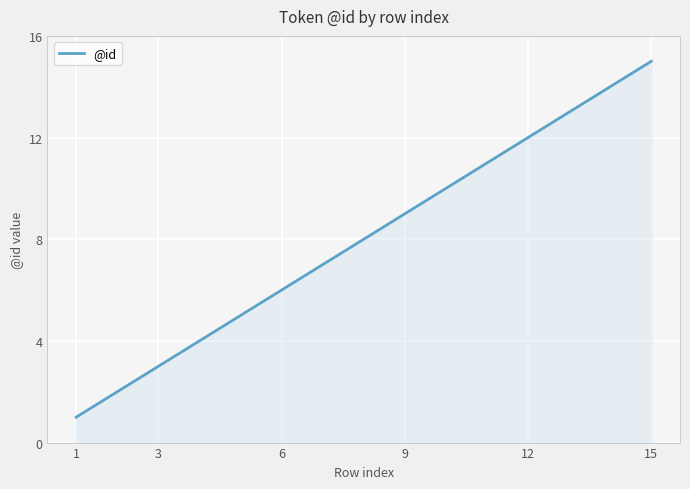

What is the smallest value displayed?

1.0